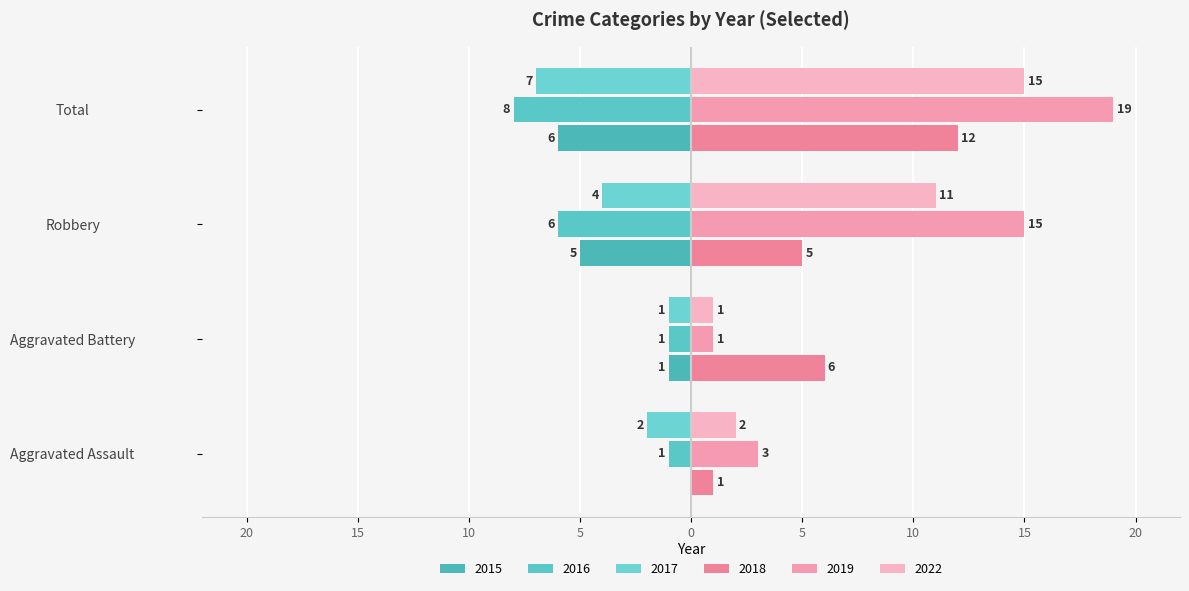

What is the sum of the 2019 values at Aggravated Assault and Robbery?

18